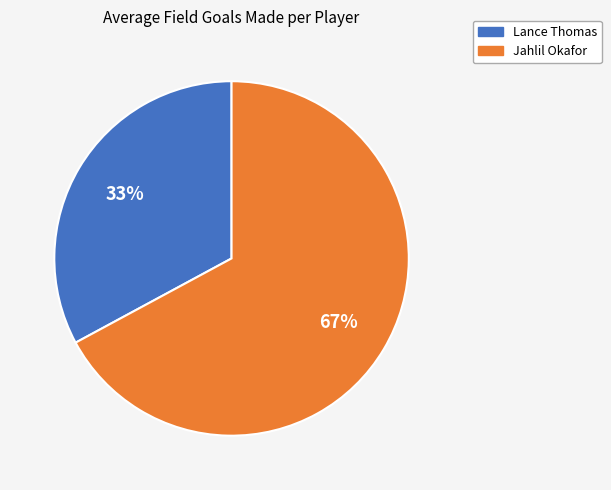

To the nearest percent, what portion does Jahlil Okafor represent?

67%